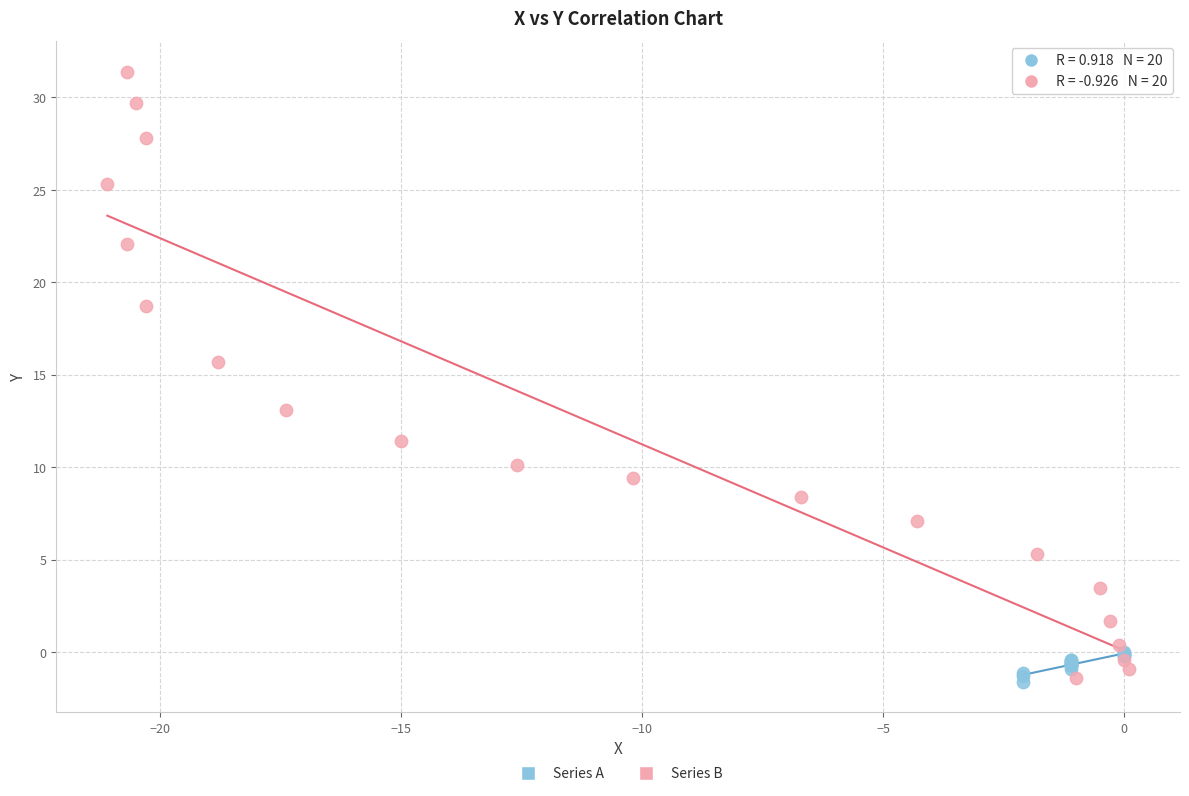

Which series has the largest Y range (max minus min)?

Series B